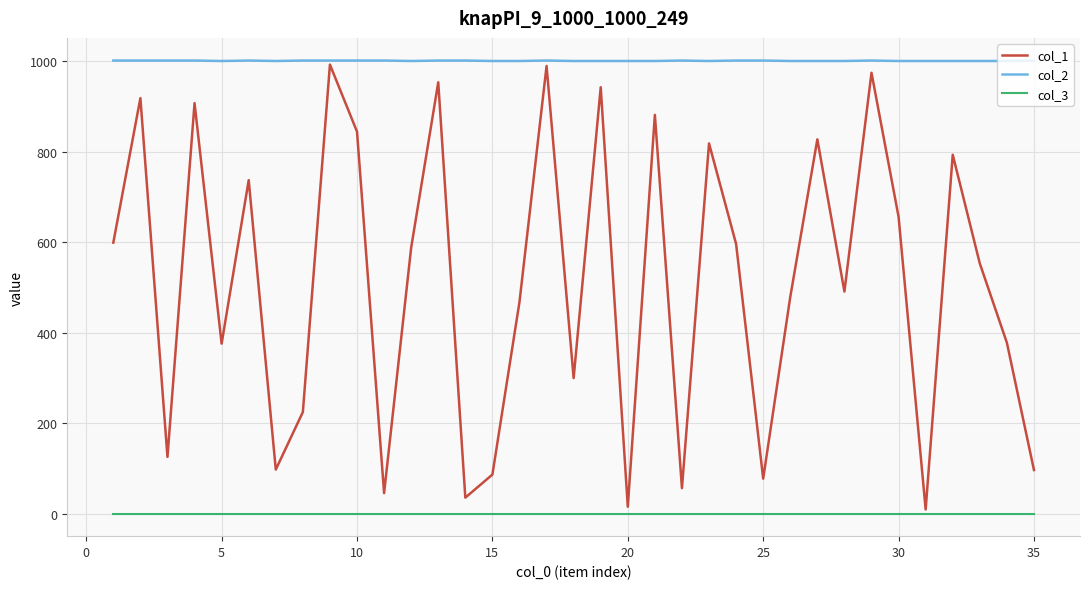

How many lines are shown in the chart?

3